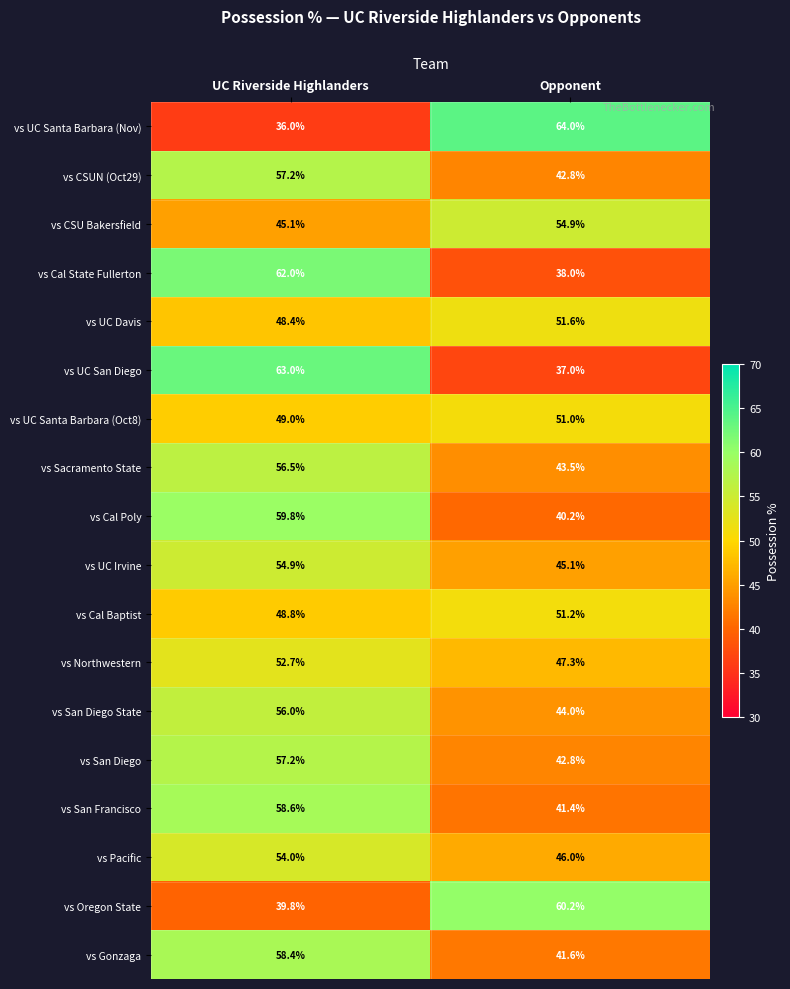

Which series changed the most between UC Riverside Highlanders and Opponent?

vs UC Santa Barbara (Nov)